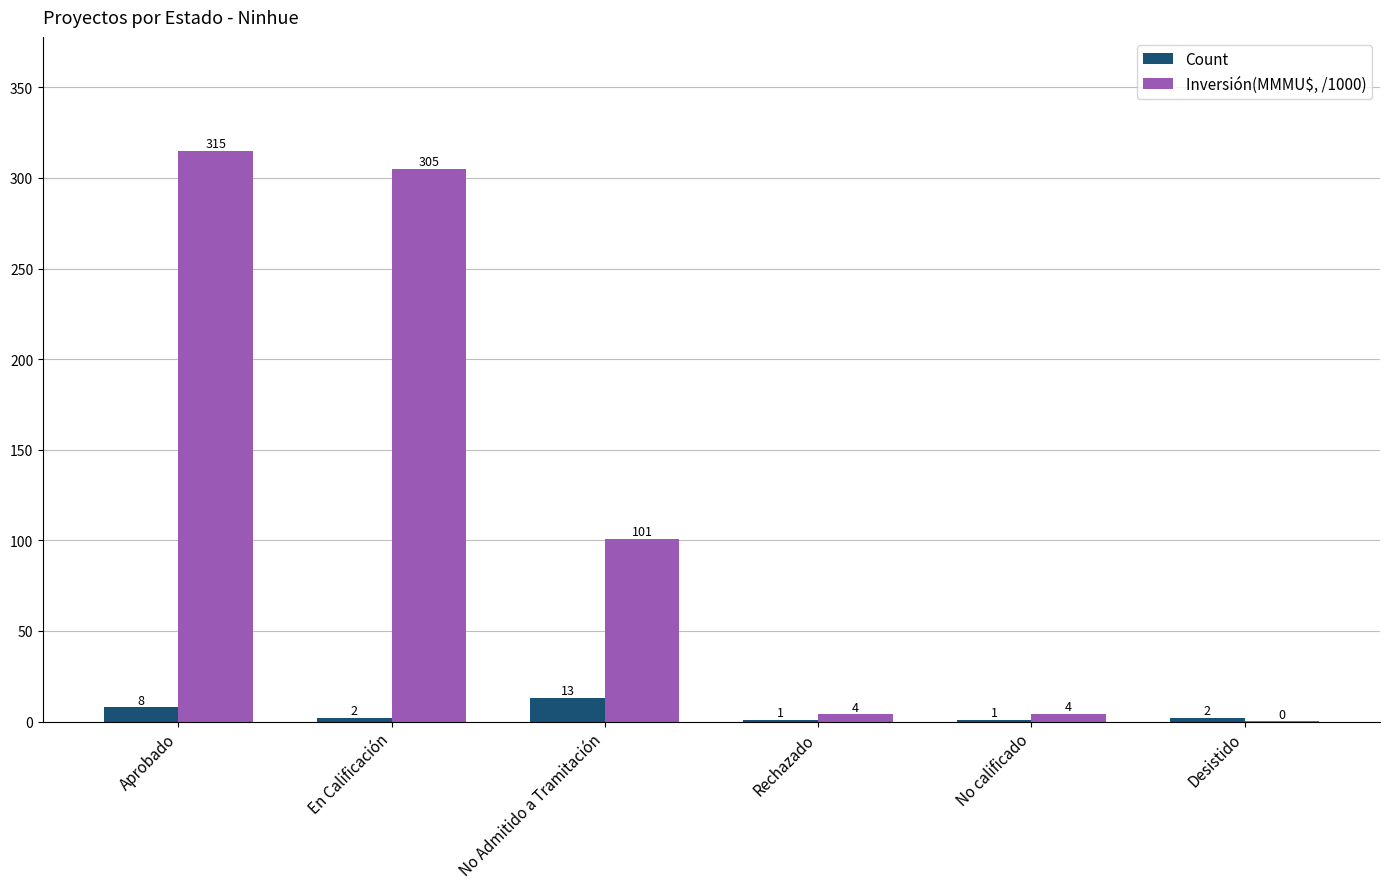

What is the total value across all series at No Admitido a Tramitación?

113.8